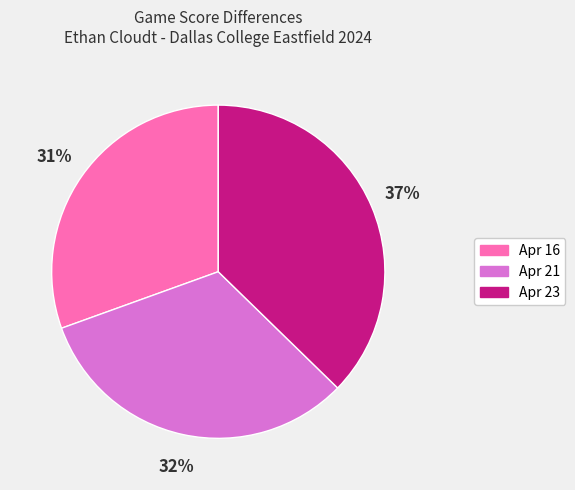

Is there any slice that represents more than half of the pie?

No